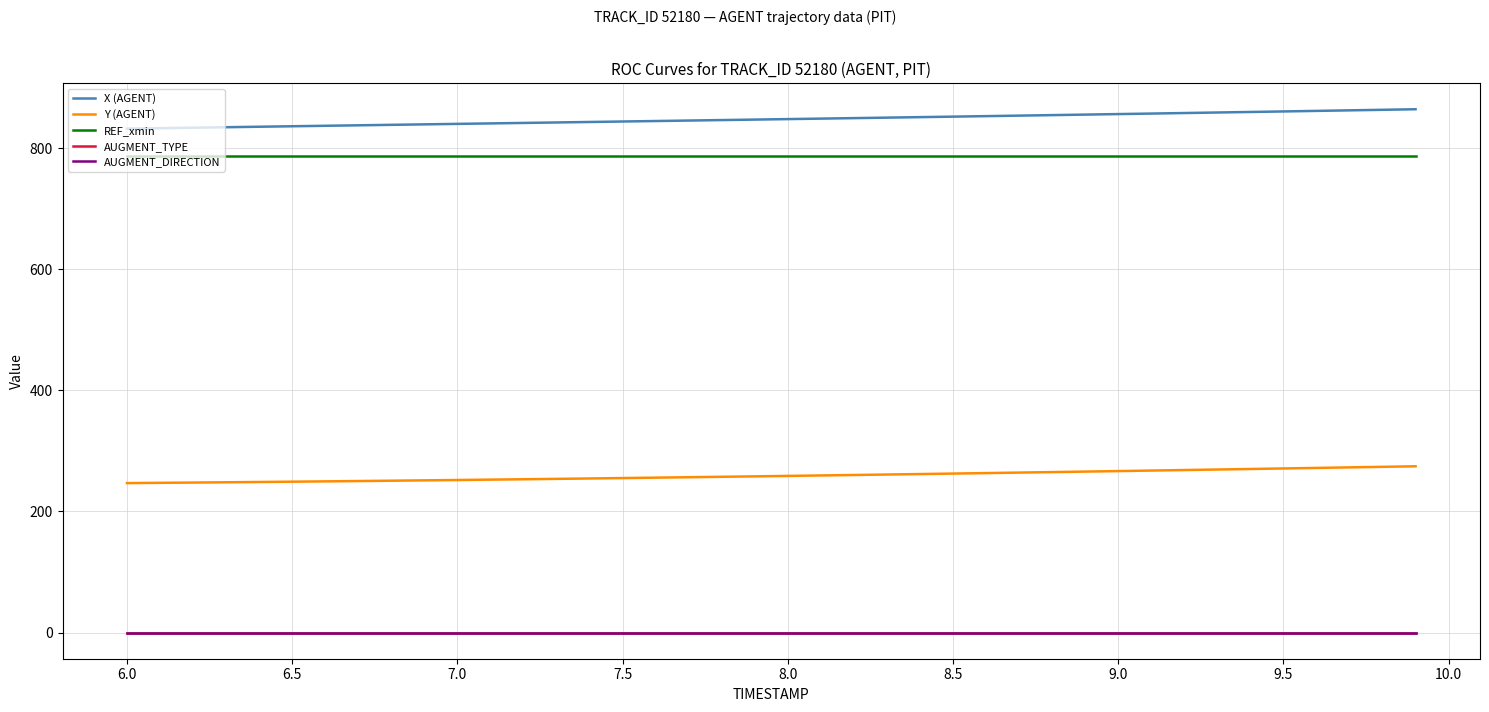

How many lines are shown in the chart?

5